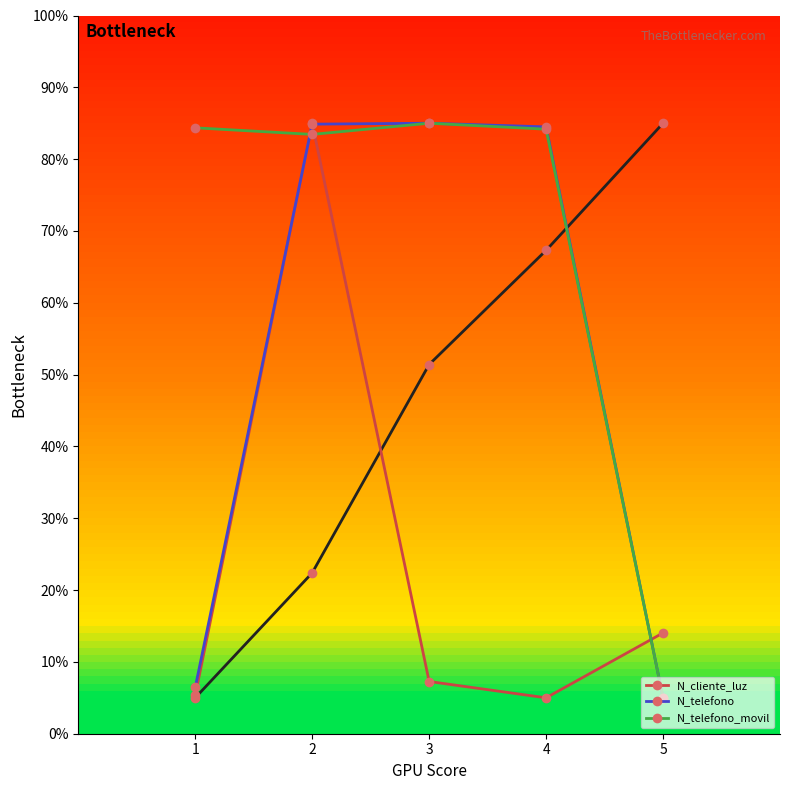

What is the average value of the N_telefono_movil series?

68.4